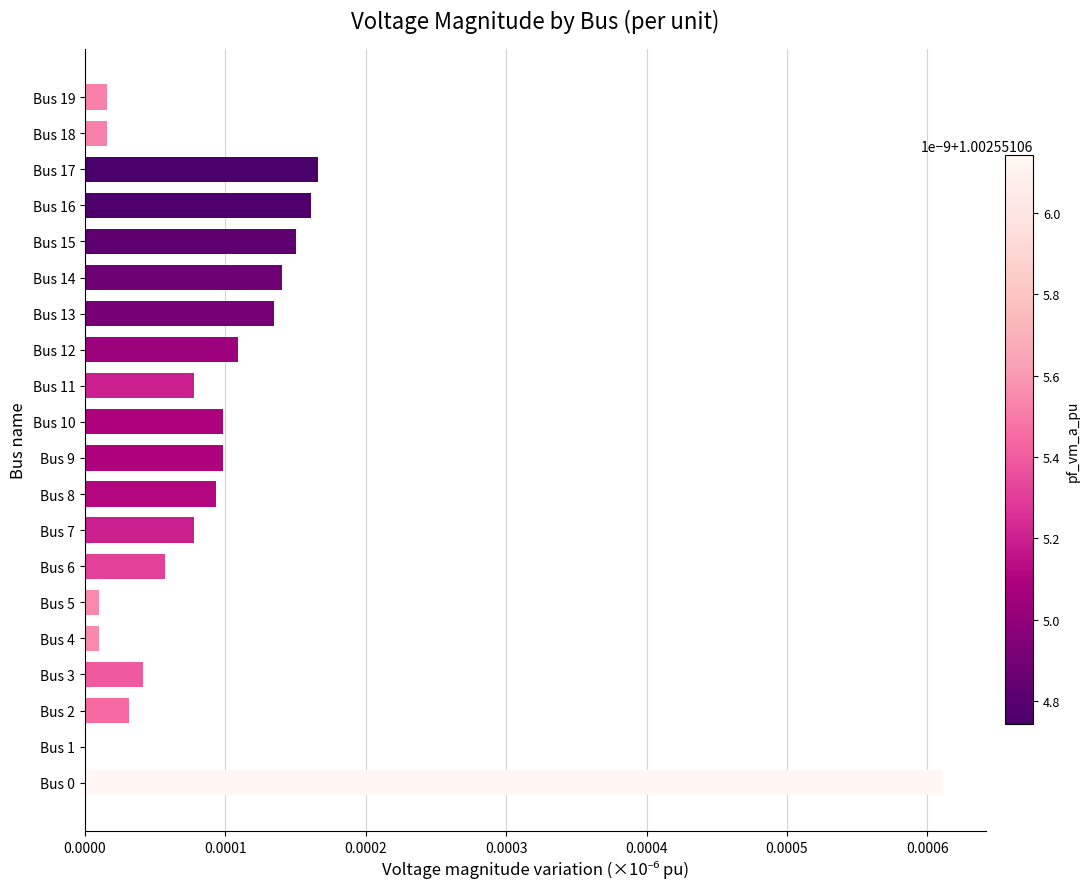

Are the bars horizontal?

Yes